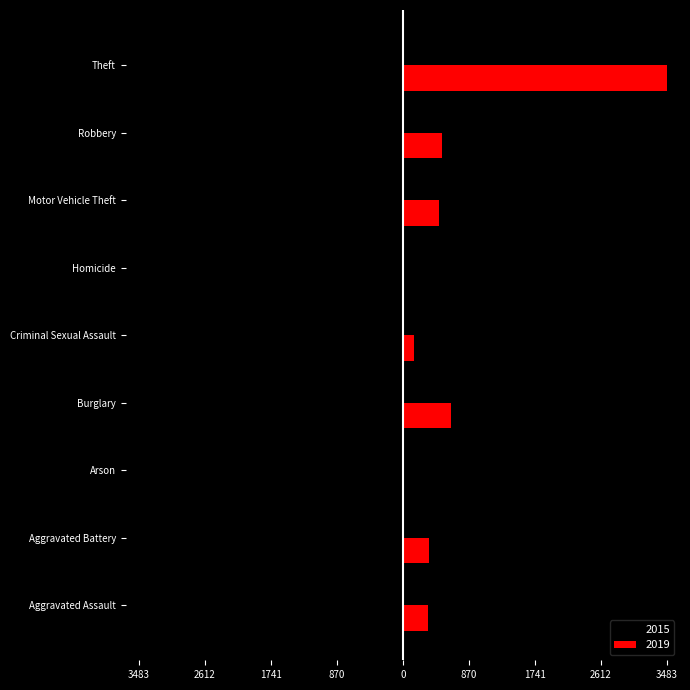

What are all the series names shown in the legend?

2015, 2019